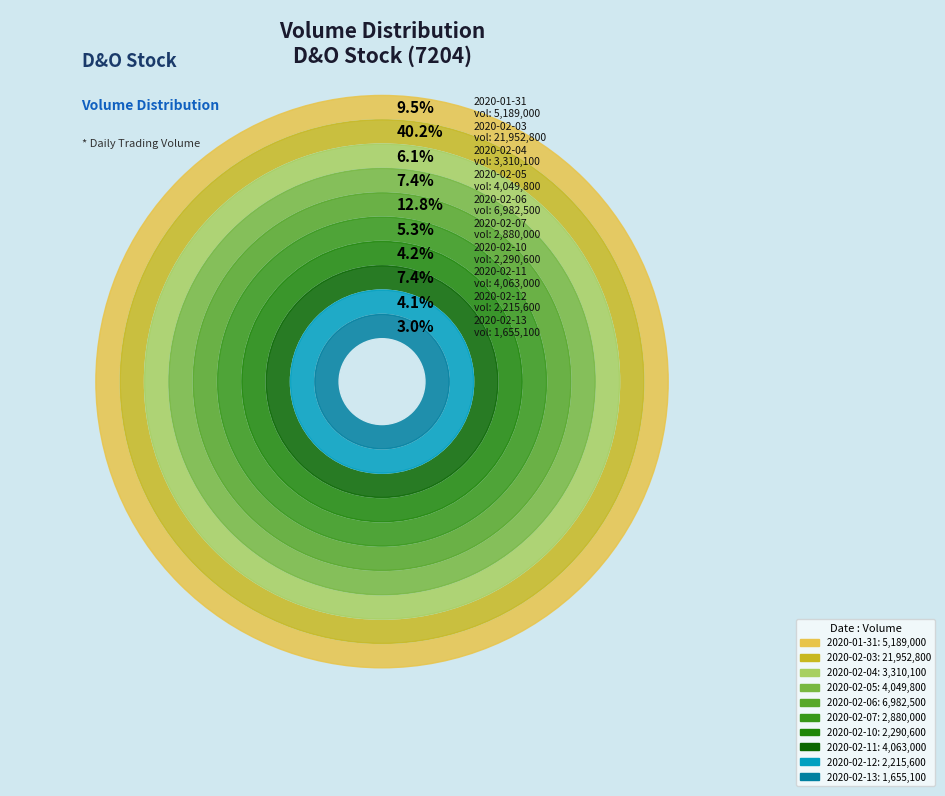

To the nearest percent, what is the difference between the 2020-02-12 and 2020-02-11 slice percentages?

3%